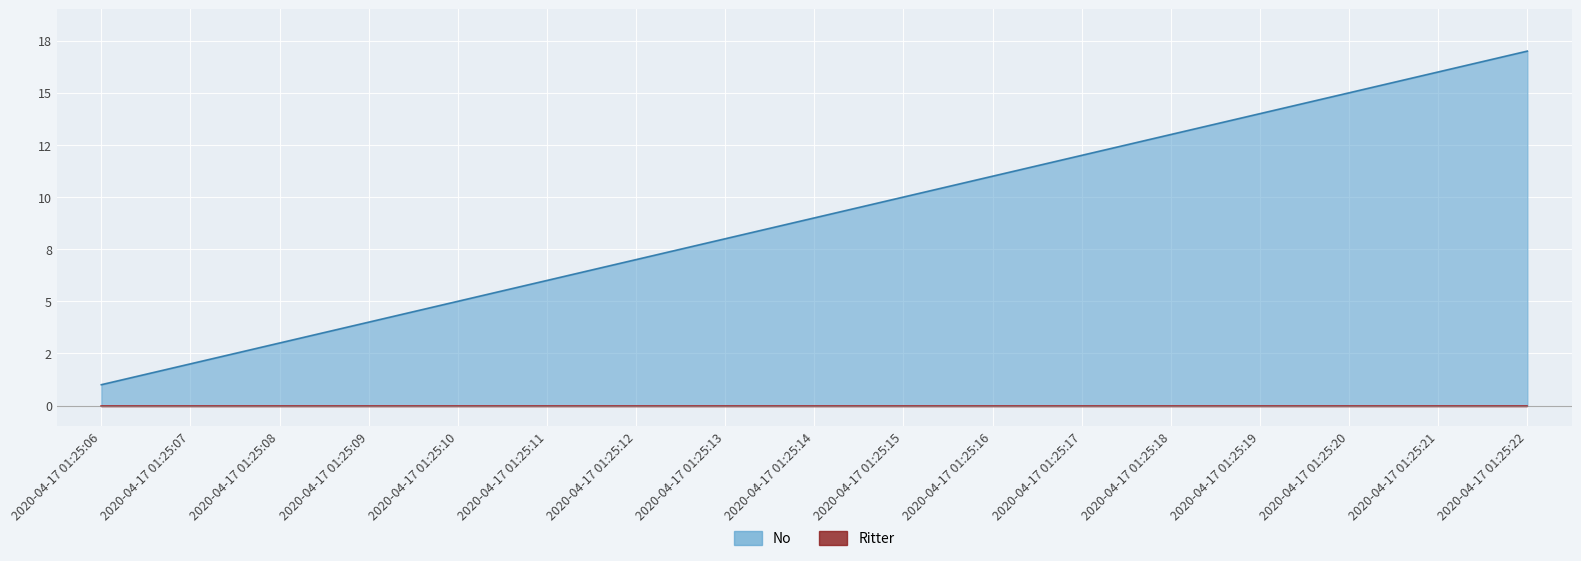

Reading right to left, what are all the values shown in this chart?

2020-04-17 01:25:22=17	2020-04-17 01:25:21=16	2020-04-17 01:25:20=15	2020-04-17 01:25:19=14	2020-04-17 01:25:18=13	2020-04-17 01:25:17=12	2020-04-17 01:25:16=11	2020-04-17 01:25:15=10	2020-04-17 01:25:14=9	2020-04-17 01:25:13=8	2020-04-17 01:25:12=7	2020-04-17 01:25:11=6	2020-04-17 01:25:10=5	2020-04-17 01:25:09=4	2020-04-17 01:25:08=3	2020-04-17 01:25:07=2	2020-04-17 01:25:06=1